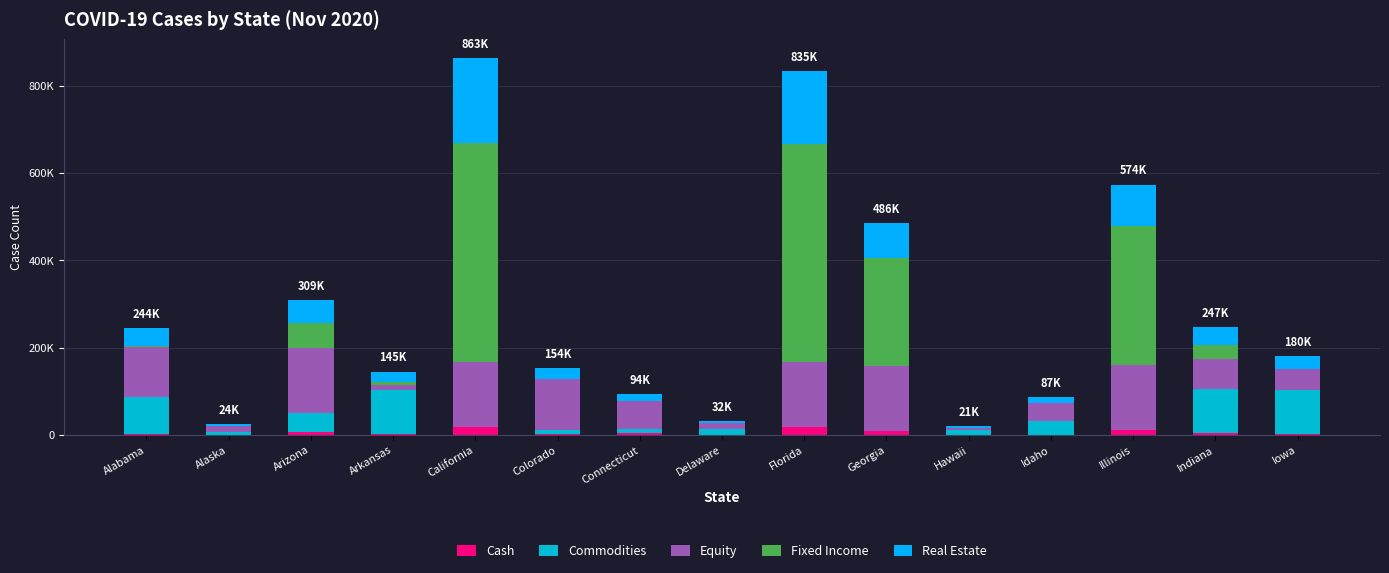

What is the label of the 2nd bar from the left?

Alaska